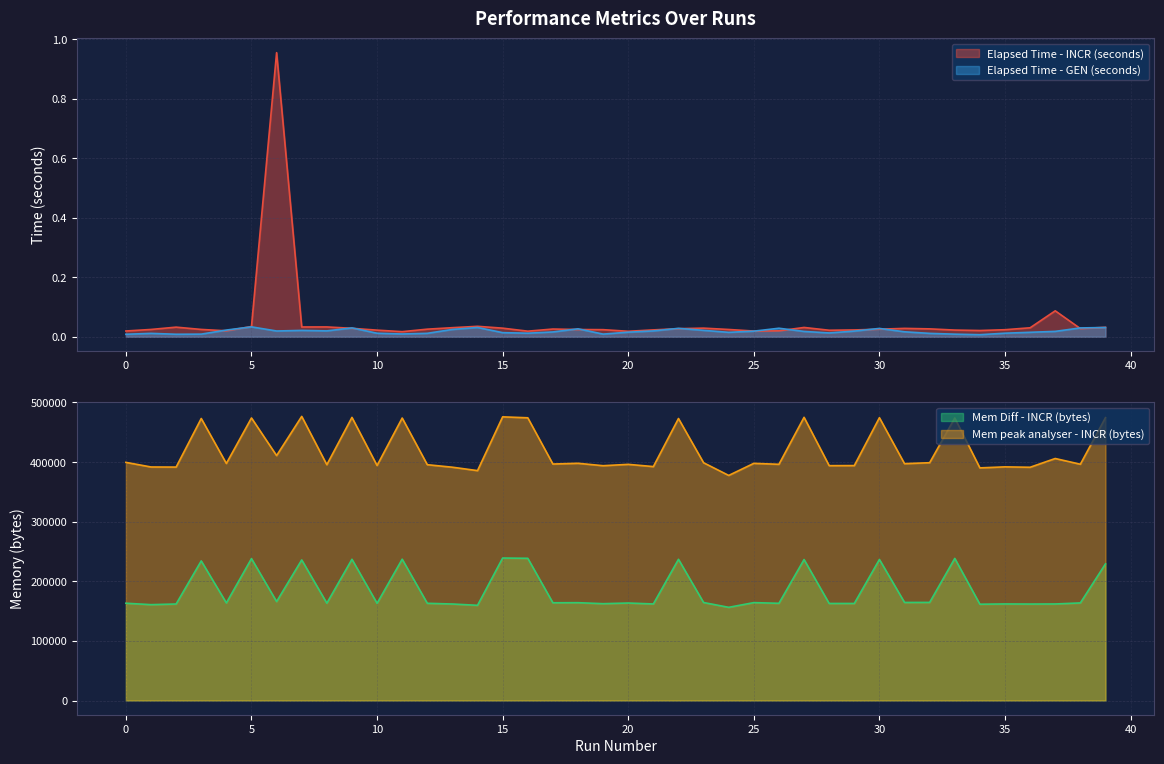

What is the sum of the Mem peak analyser - INCR (bytes) values at 10 and 13?

785702.0